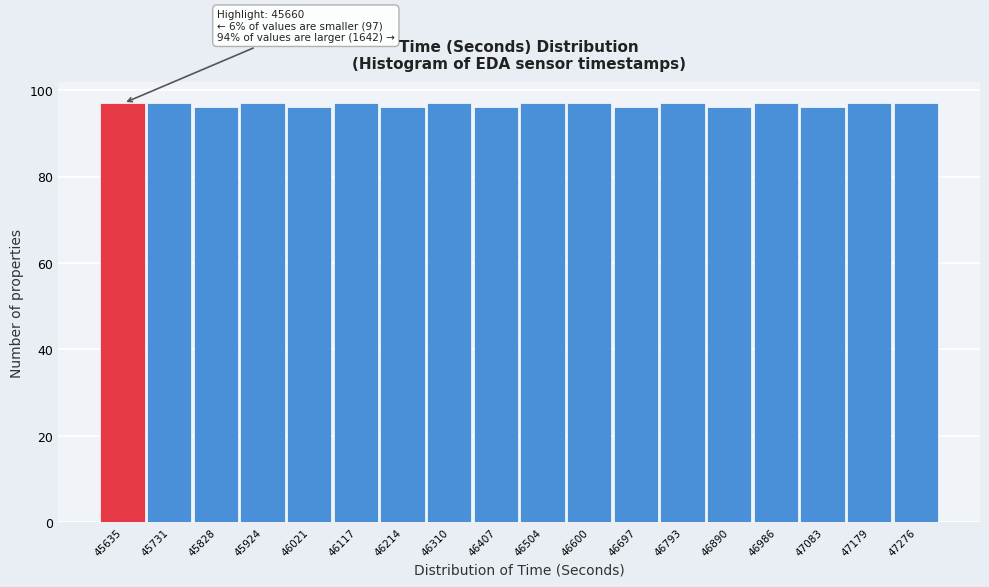

Reading left to right, list all the values displayed in this chart.

45635=97	45731=97	45828=96	45924=97	46021=96	46117=97	46214=96	46310=97	46407=96	46504=97	46600=97	46697=96	46793=97	46890=96	46986=97	47083=96	47179=97	47276=97